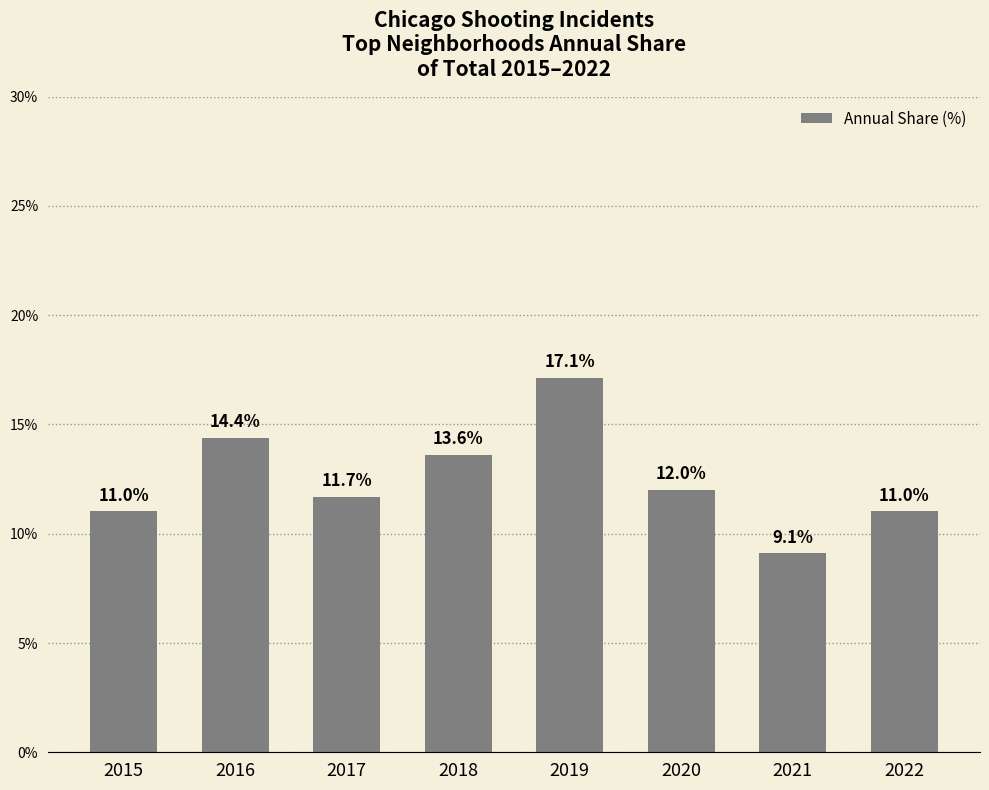

What is the approximate value at 2015?

11.0